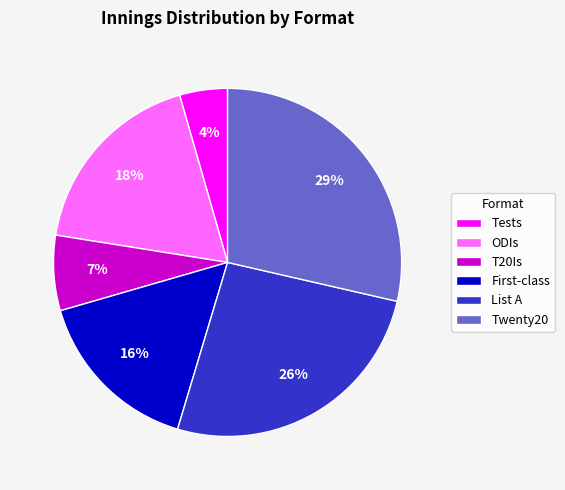

How many slices are in this pie chart?

6